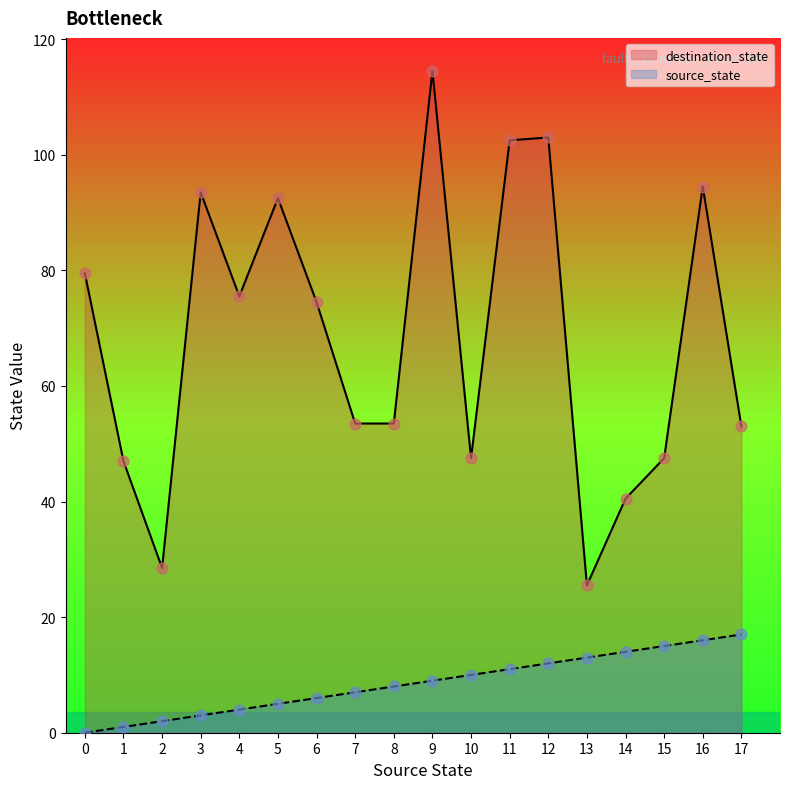

Which series has the widest spread of Y values?

destination_state